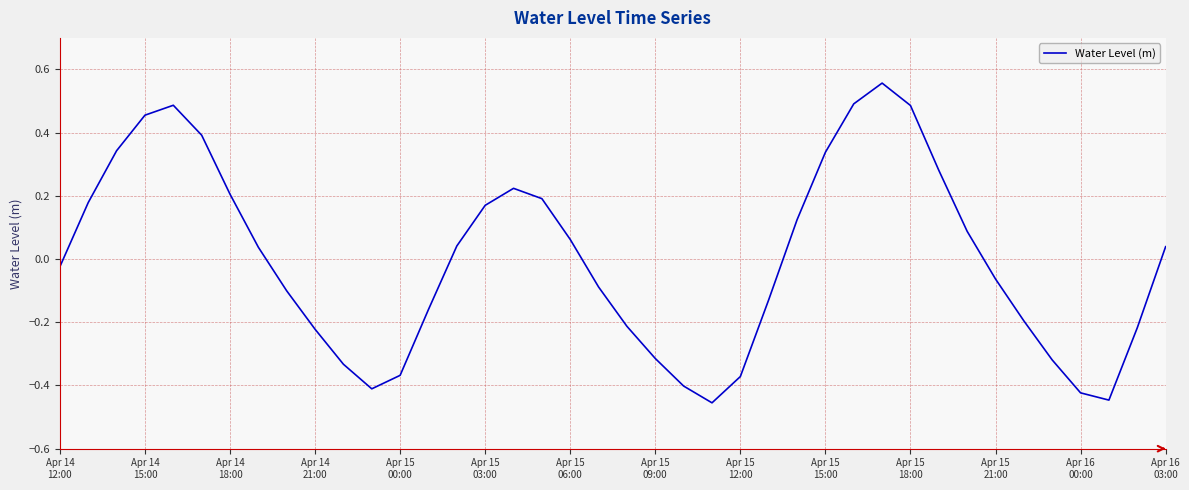

How many lines are shown in the chart?

1